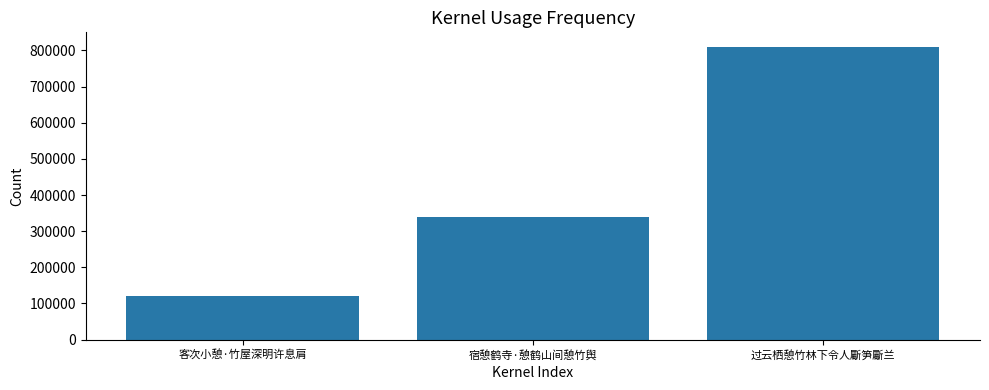

Approximately how many times larger is the value at 过云栖憩竹林下令人斸笋斸兰 compared to 客次小憩·竹屋深明许息肩?

6.7